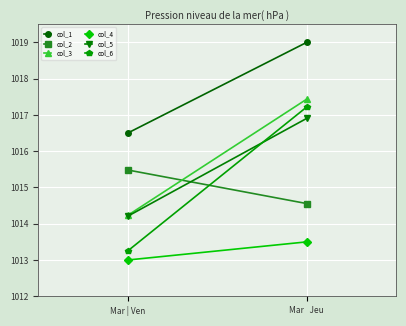

Is it true that col_5 equals 1014.2 at Mar | Ven?

True